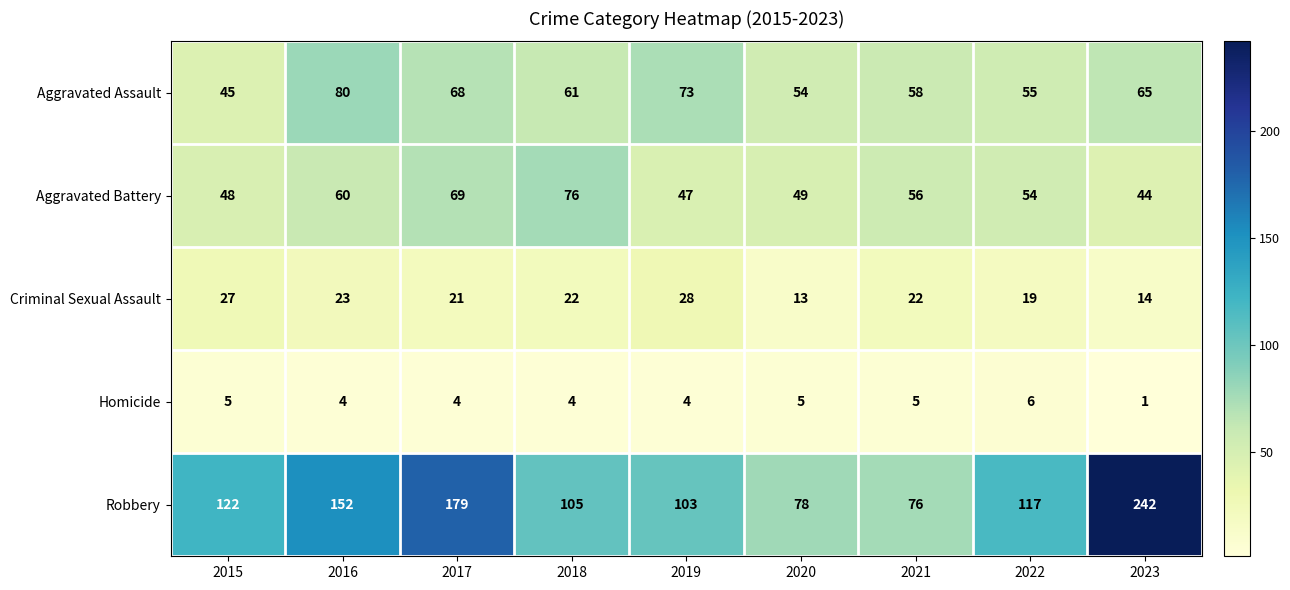

List the series in order of their peak value, lowest first.

Homicide, Criminal Sexual Assault, Aggravated Battery, Aggravated Assault, Robbery